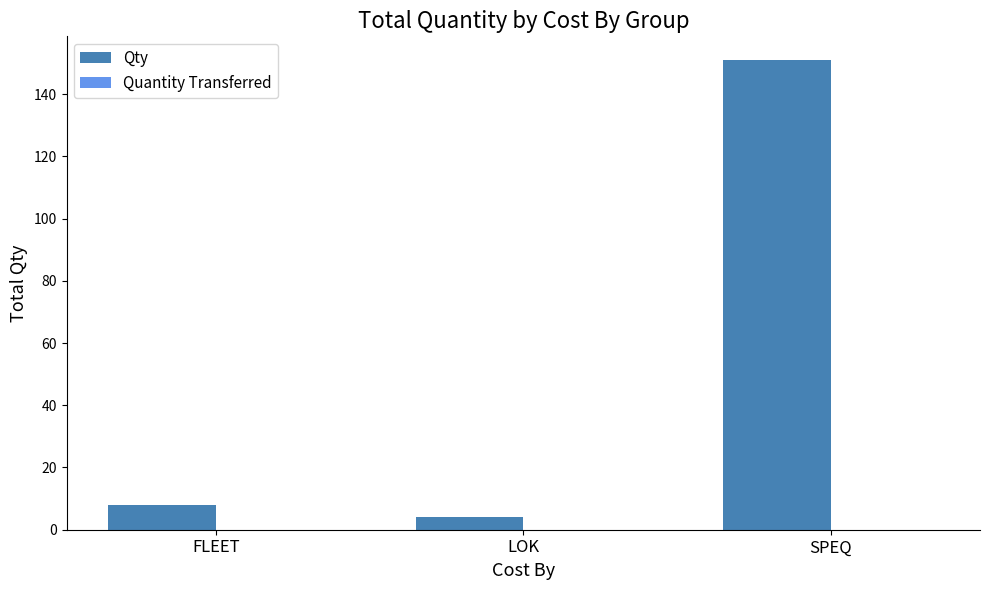

What is the difference between the maximum and minimum values?

147